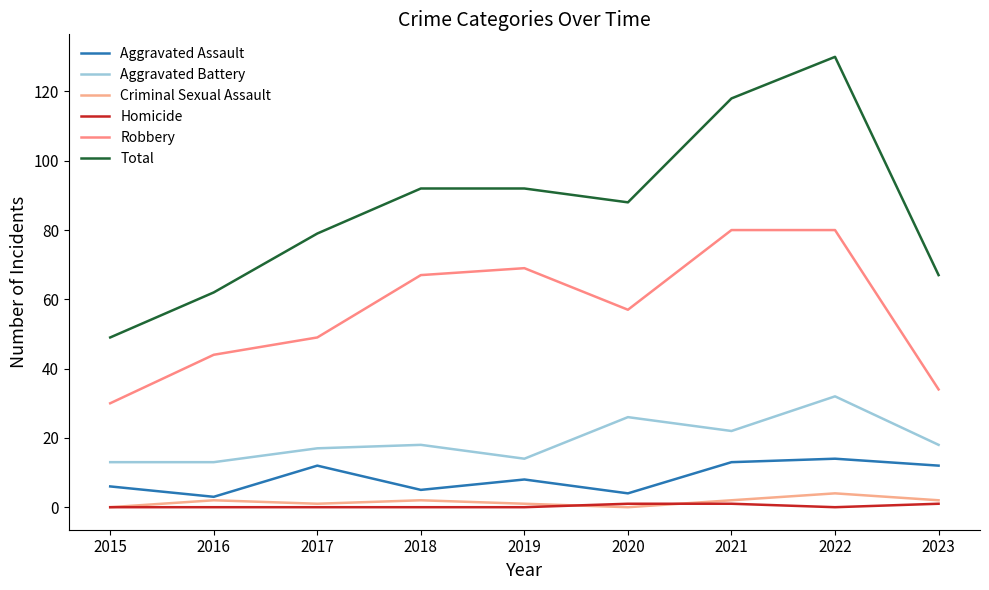

Reading left to right, list all the values displayed in this chart.

Aggravated Assault: 2015=6	2016=3	2017=12	2018=5	2019=8	2020=4	2021=13	2022=14	2023=12
Aggravated Battery: 2015=13	2016=13	2017=17	2018=18	2019=14	2020=26	2021=22	2022=32	2023=18
Criminal Sexual Assault: 2015=0	2016=2	2017=1	2018=2	2019=1	2020=0	2021=2	2022=4	2023=2
Homicide: 2015=0	2016=0	2017=0	2018=0	2019=0	2020=1	2021=1	2022=0	2023=1
Robbery: 2015=30	2016=44	2017=49	2018=67	2019=69	2020=57	2021=80	2022=80	2023=34
Total: 2015=49	2016=62	2017=79	2018=92	2019=92	2020=88	2021=118	2022=130	2023=67